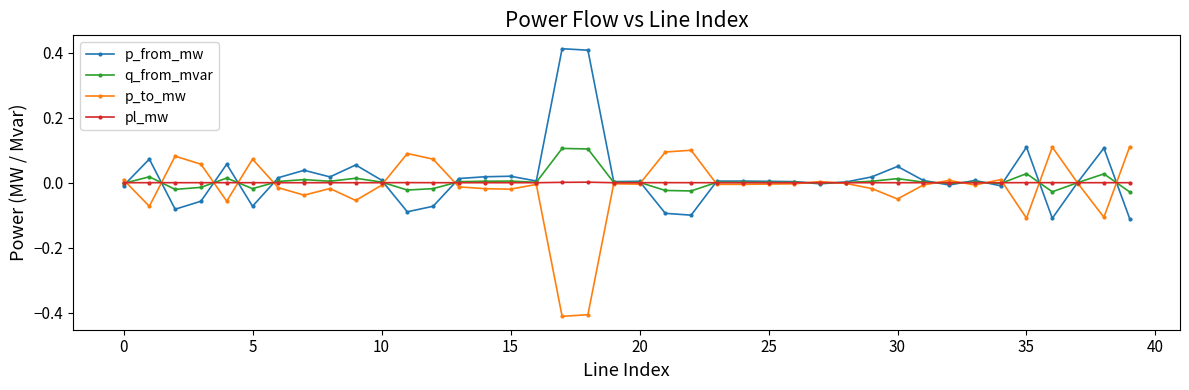

True or false: p_from_mw has more than 1 interior local peaks.

True